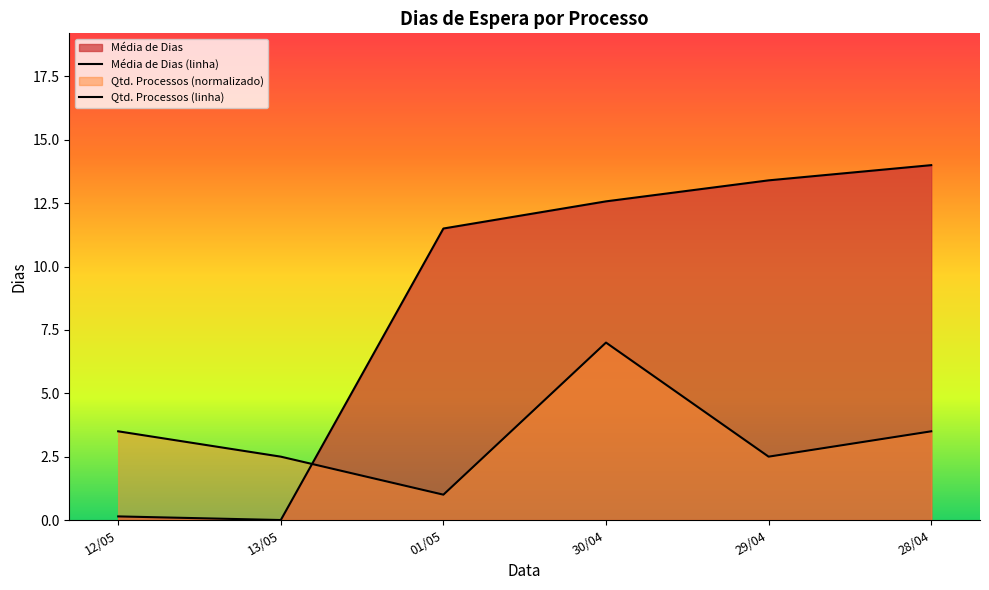

Between which two adjacent categories do Qtd. Processos (linha) and Média de Dias (linha) first intersect?

13/05 and 01/05